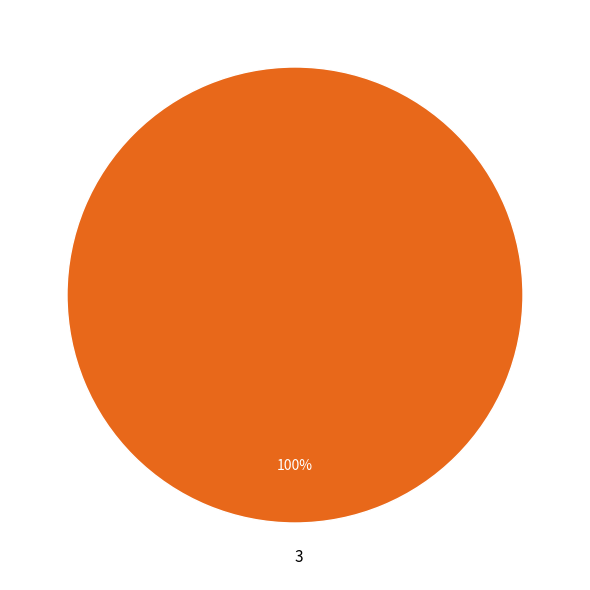

Is there any slice that represents more than half of the pie?

Yes